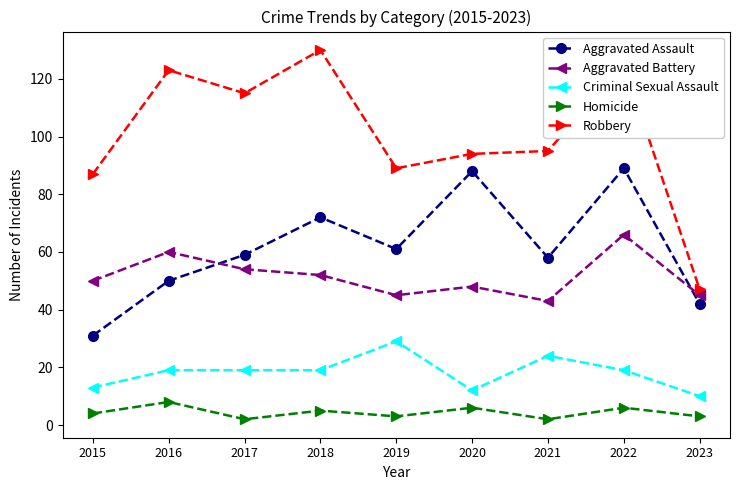

What are all the series names shown in the legend?

Aggravated Assault, Aggravated Battery, Criminal Sexual Assault, Homicide, Robbery